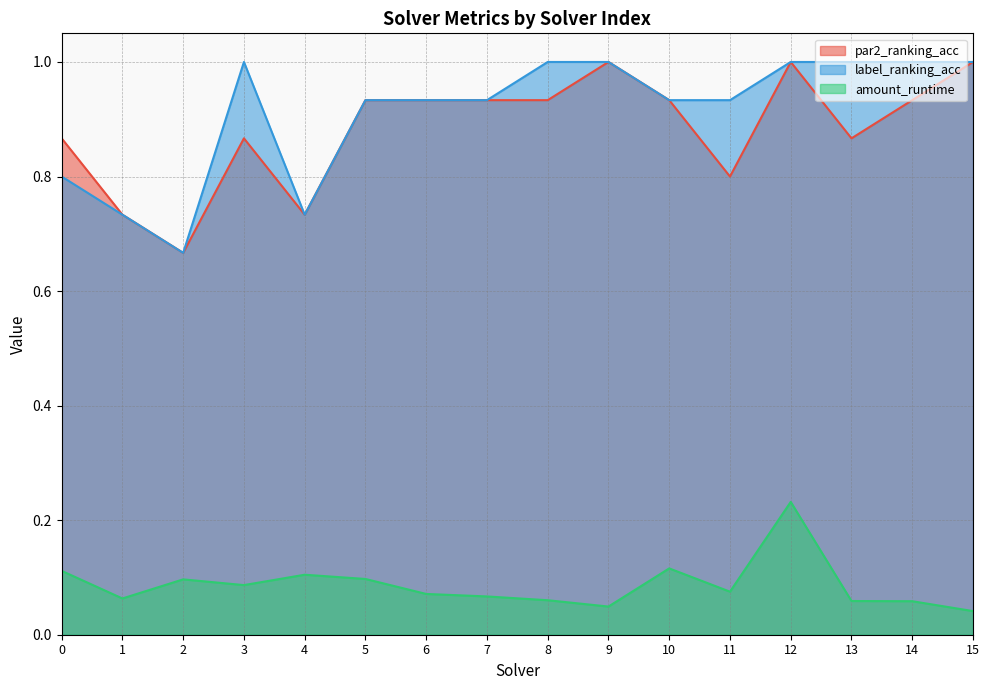

What is the difference between the maximum and second lowest values in the amount_runtime series?

0.2